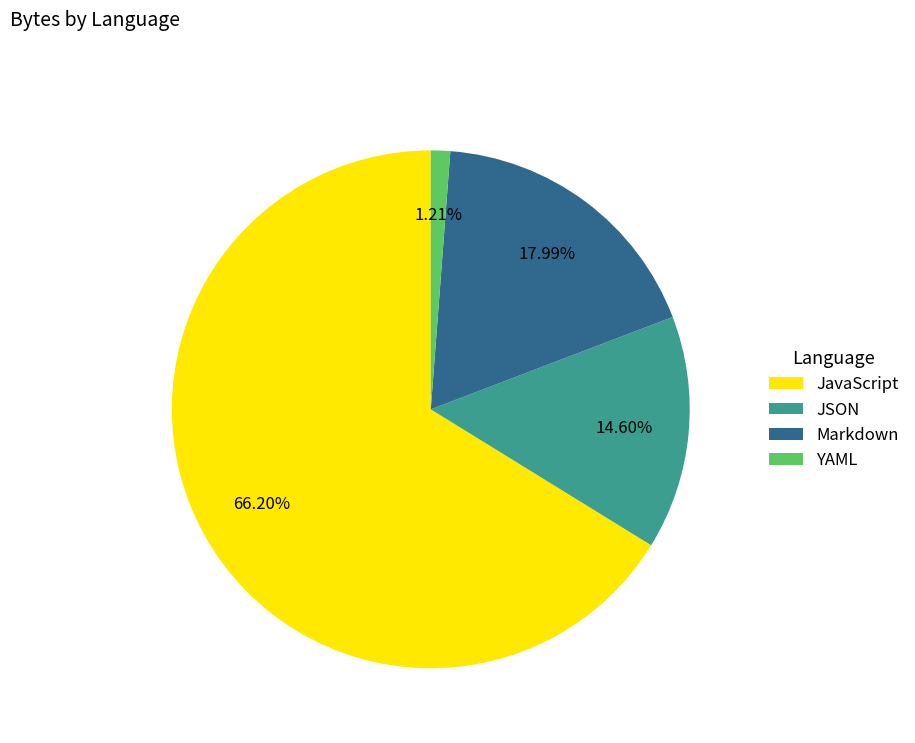

How much of the chart is everything except YAML?

98.8%